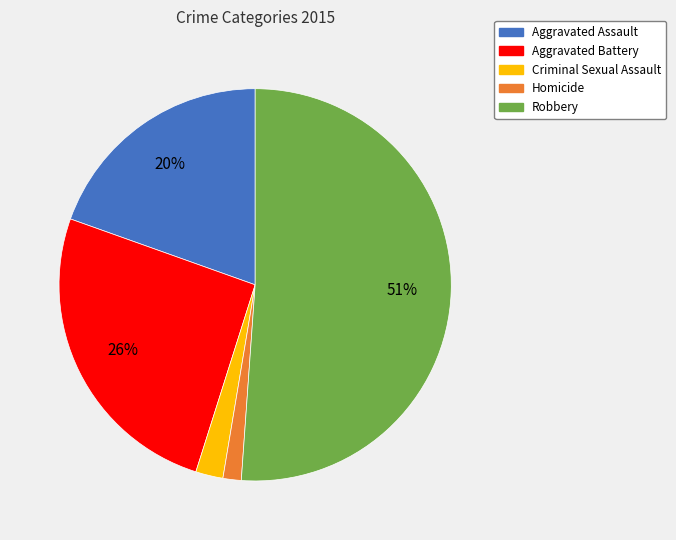

What is the ratio of the value at Robbery to the value at Aggravated Battery?

2.0